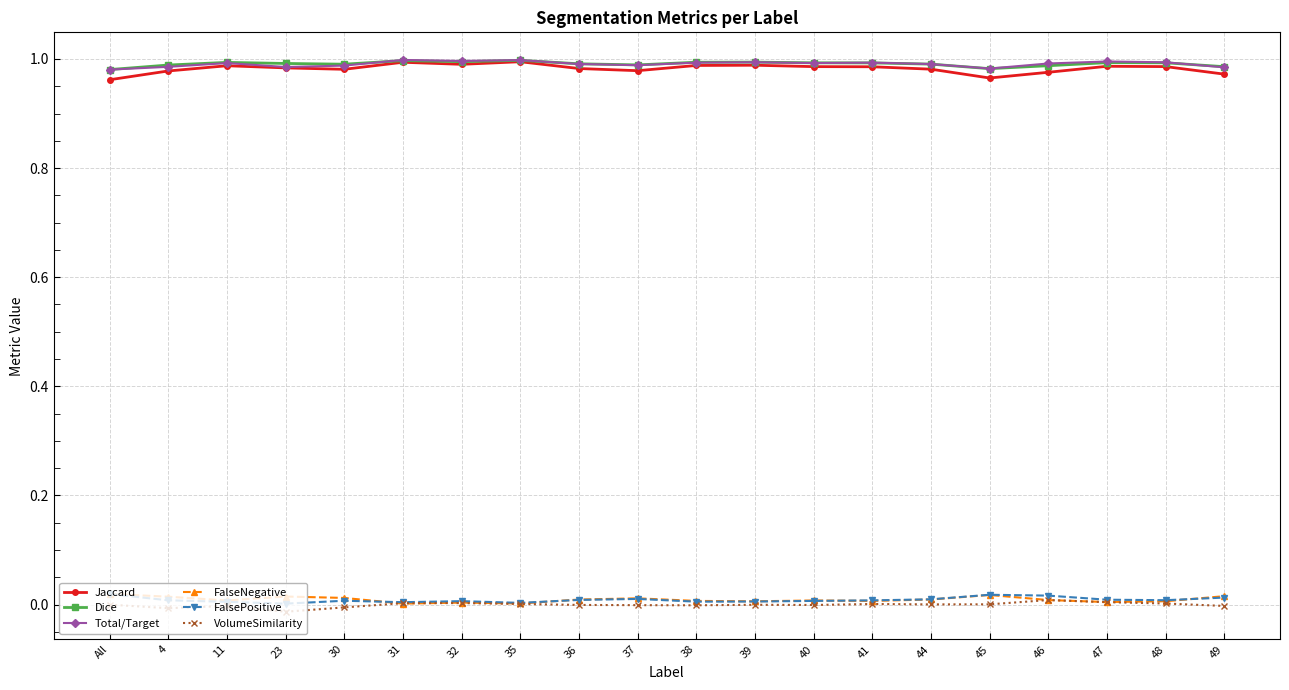

True or false: VolumeSimilarity and Dice cross at least once.

False